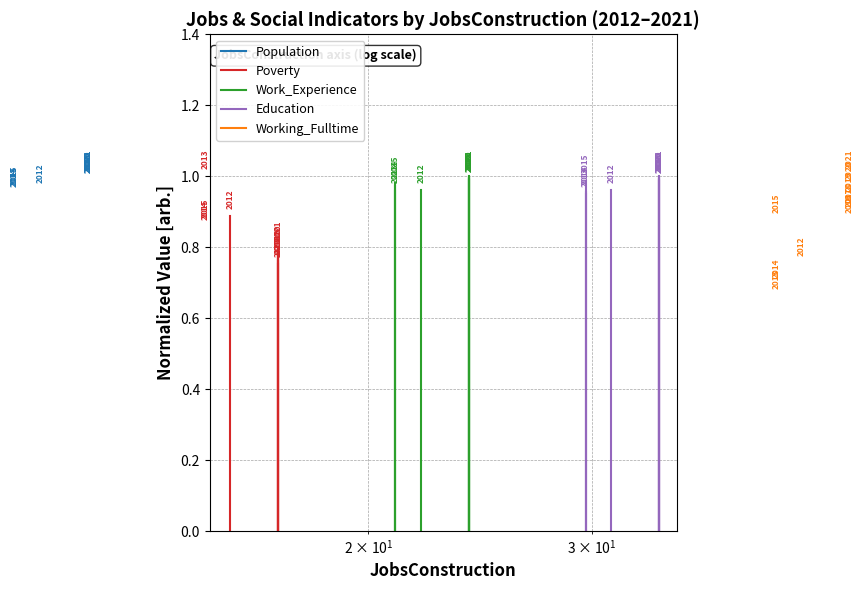

What are all the series names shown in the legend?

Population, Poverty, Work_Experience, Education, Working_Fulltime